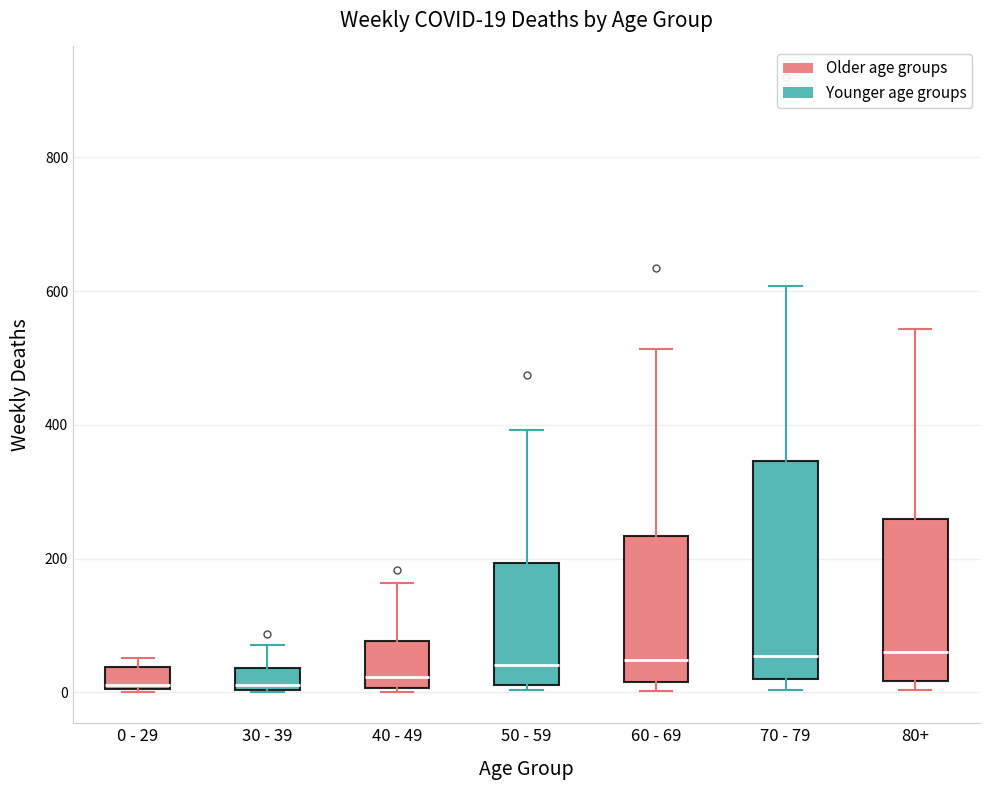

Which box is the tallest, from its lower edge to its upper edge?

70 - 79